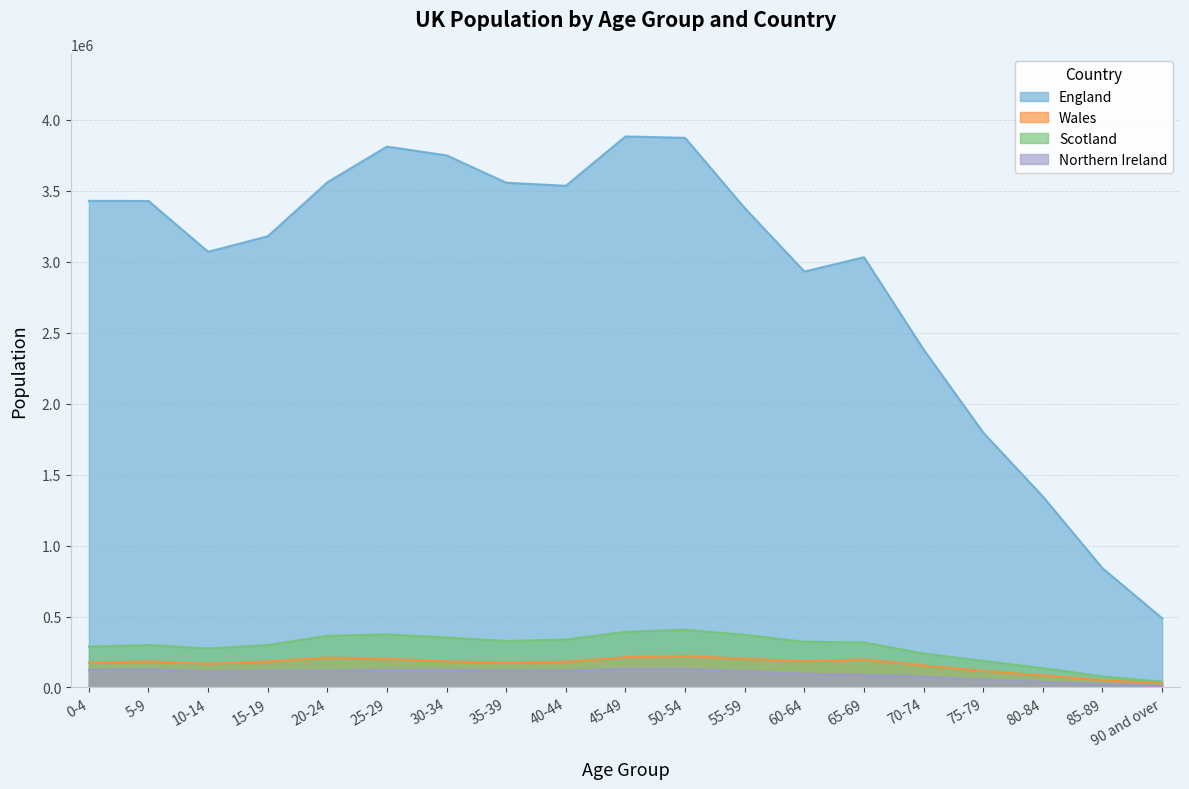

How many data points in England are less than 3377700?

9